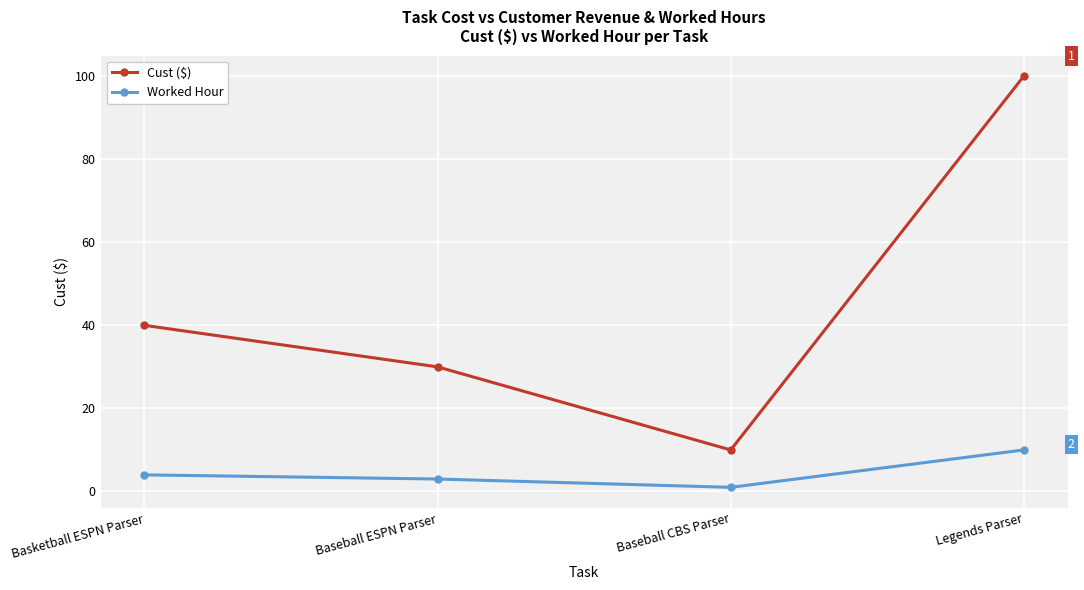

Count the number of data series in this chart.

2